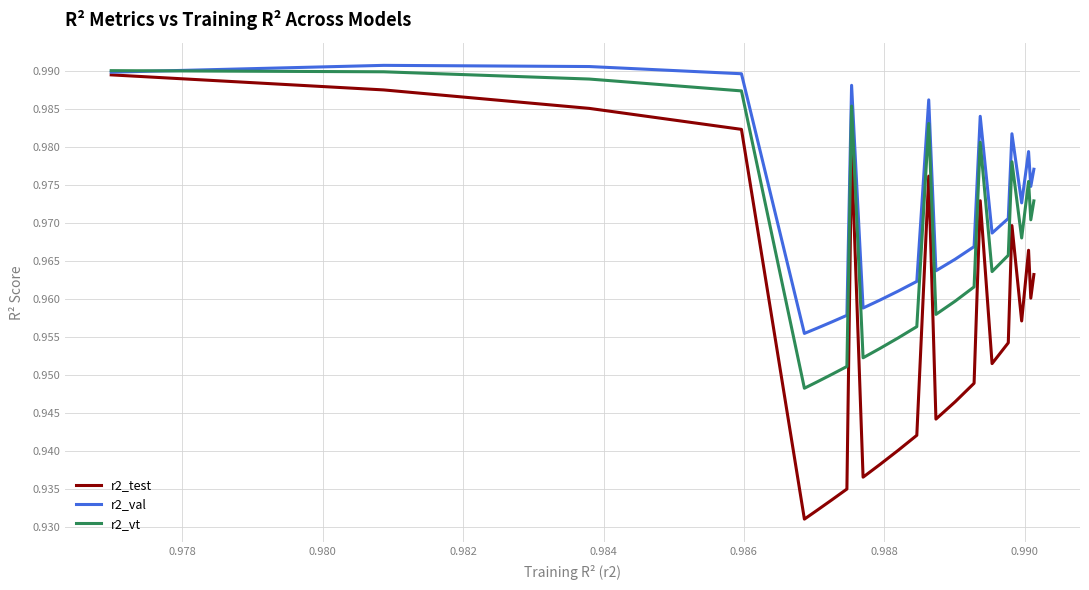

Rank the series by their average value, from highest to lowest.

r2_val, r2_vt, r2_test